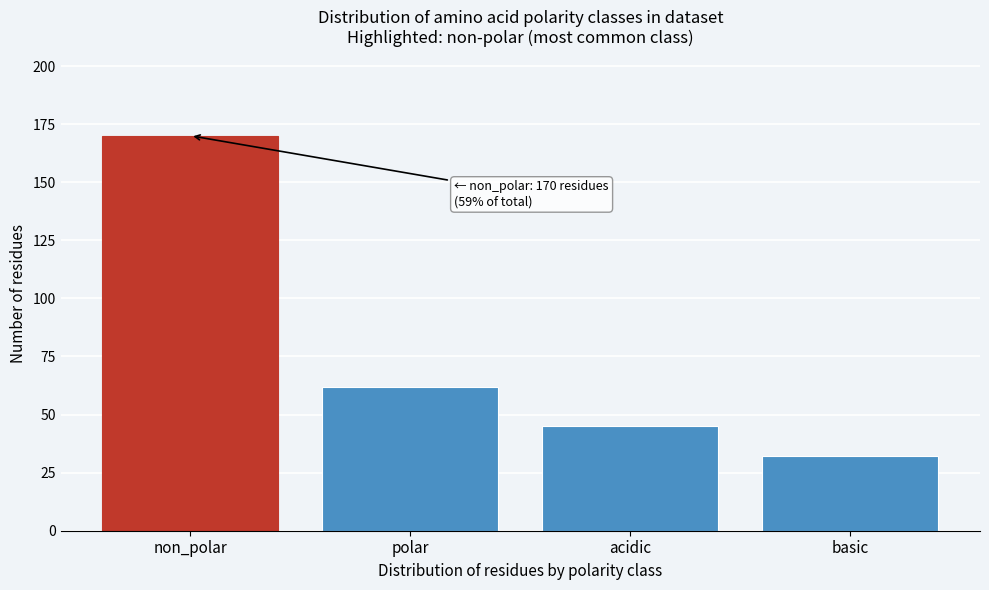

Reading left to right, what are all the values shown in this chart?

170	62	45	32